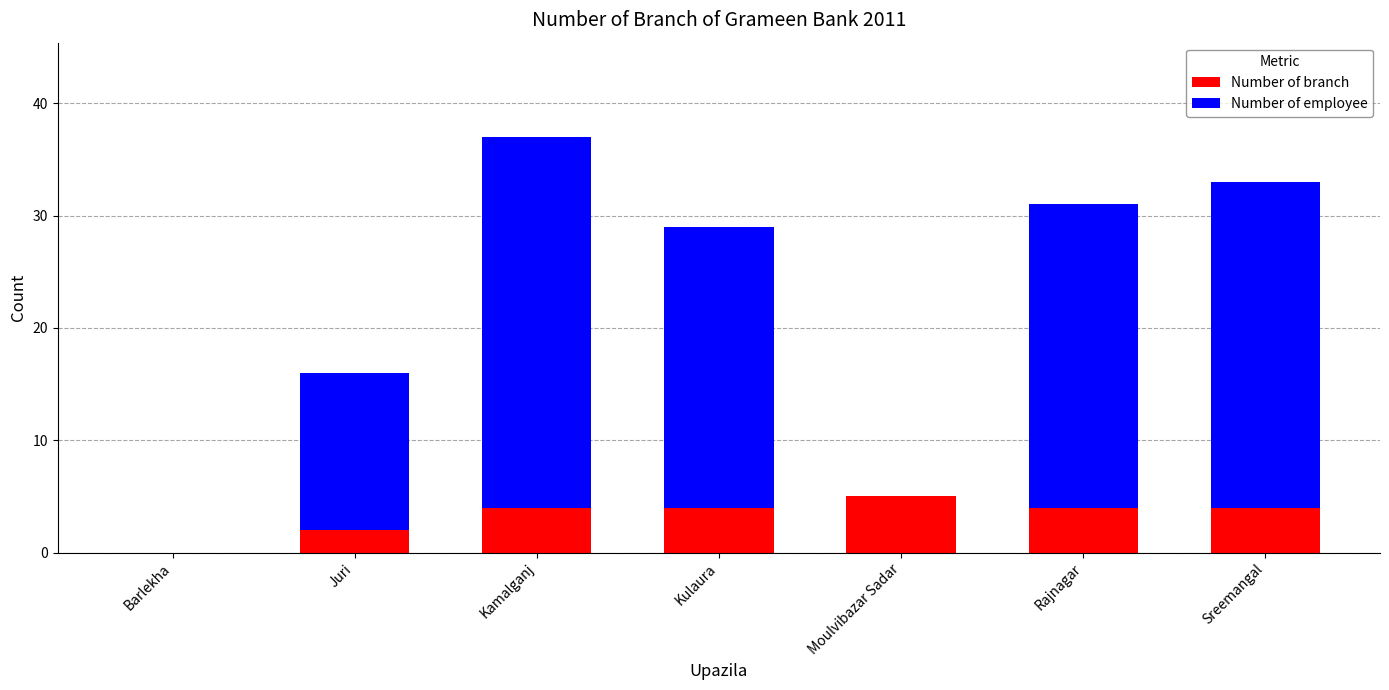

At which category is the sum across all series the highest?

Kamalganj